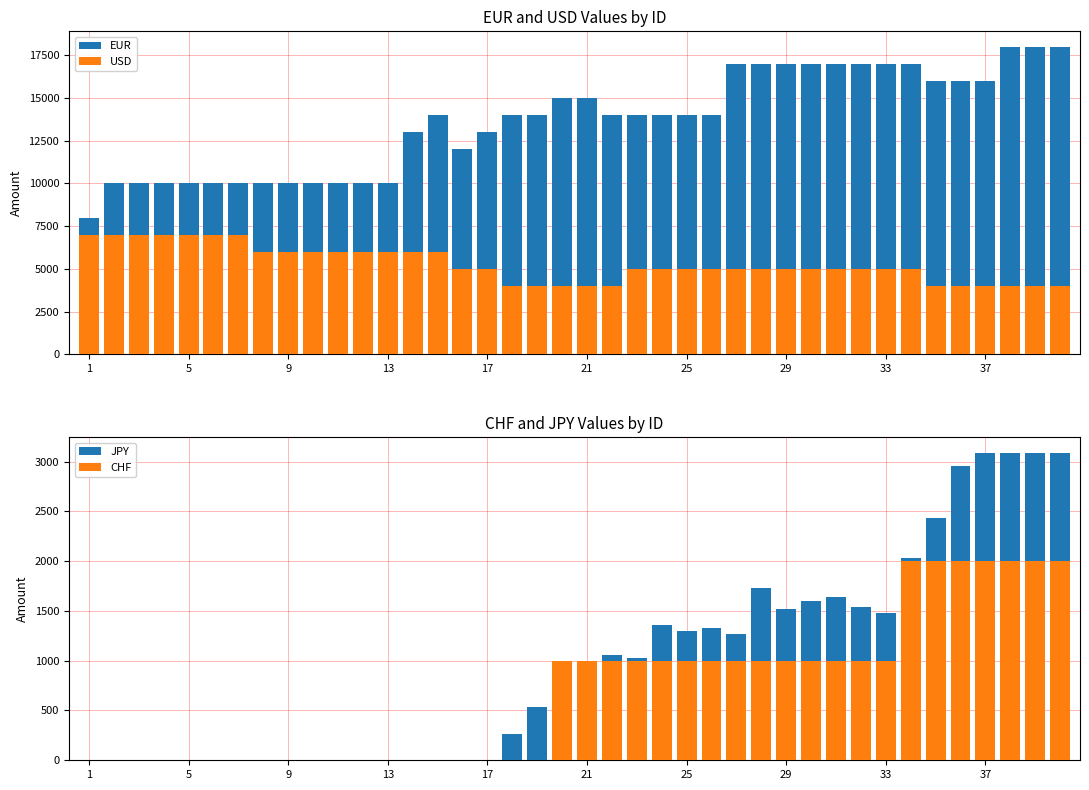

List the series in order of their peak value, highest first.

EUR, USD, JPY, CHF